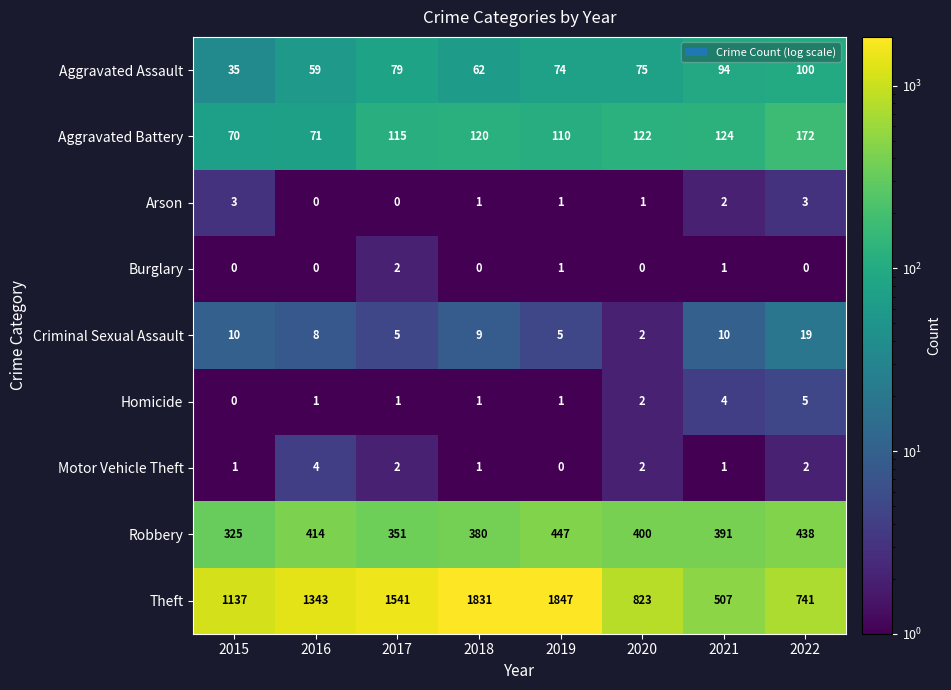

Where is Robbery nearest to the value 386?

2021